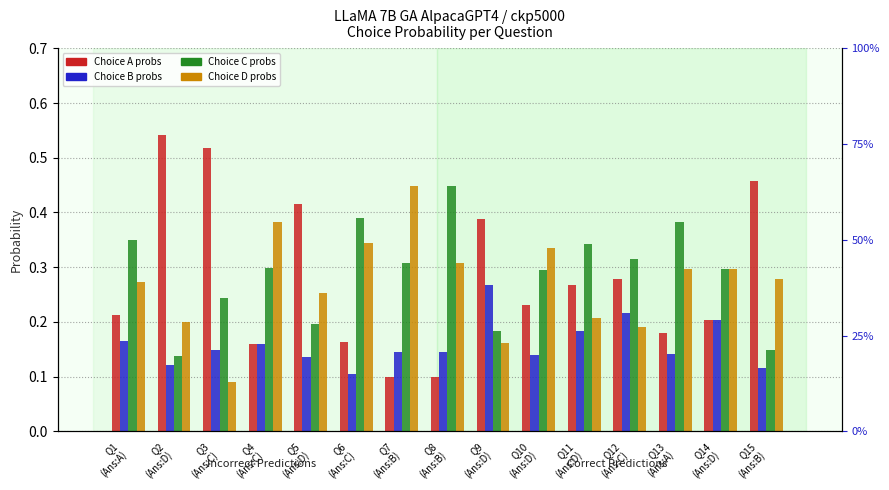

What is the minimum value for Choice B probs?

0.1